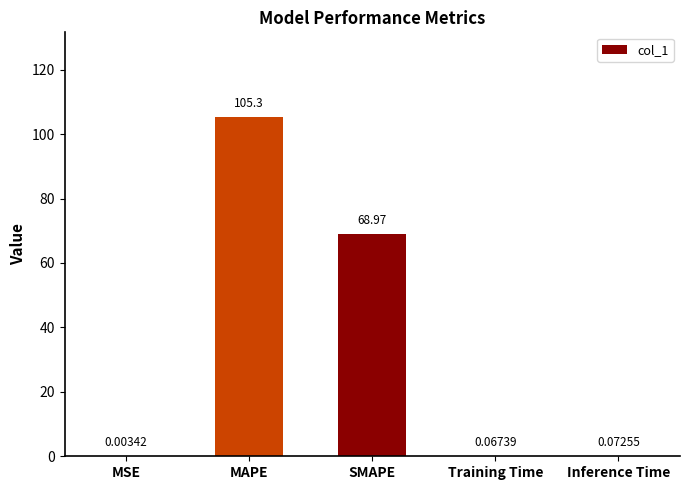

Which has a higher value, Inference Time or MAPE?

MAPE